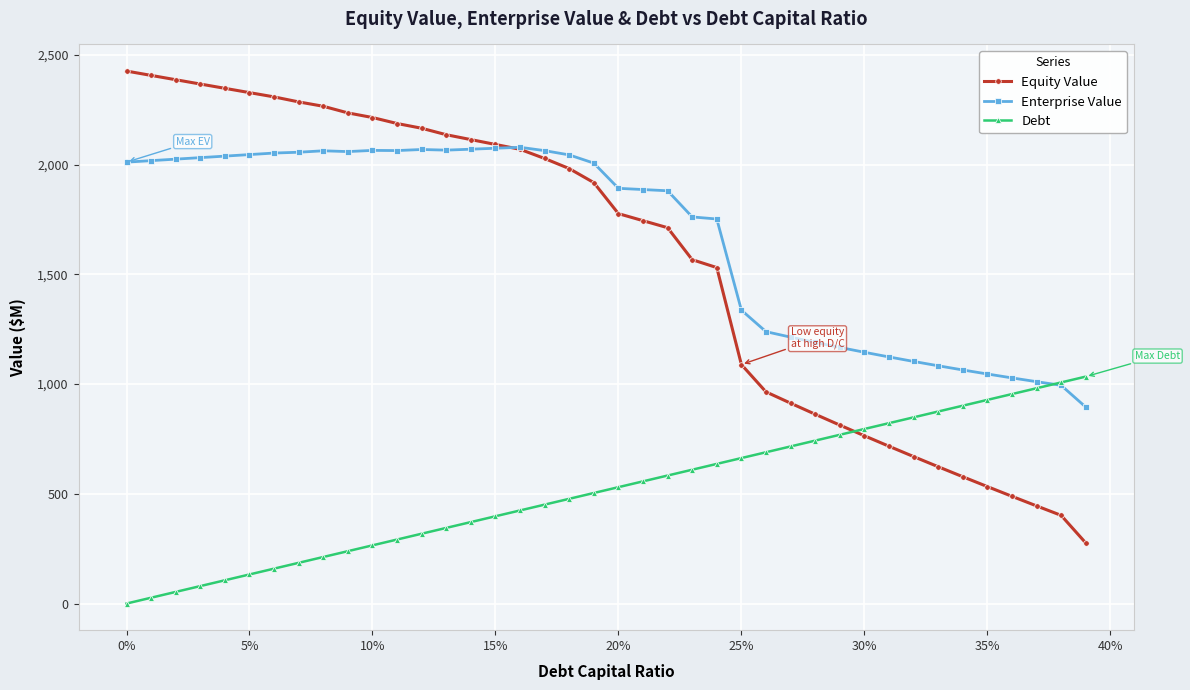

Which series has the largest range (max minus min)?

Equity Value